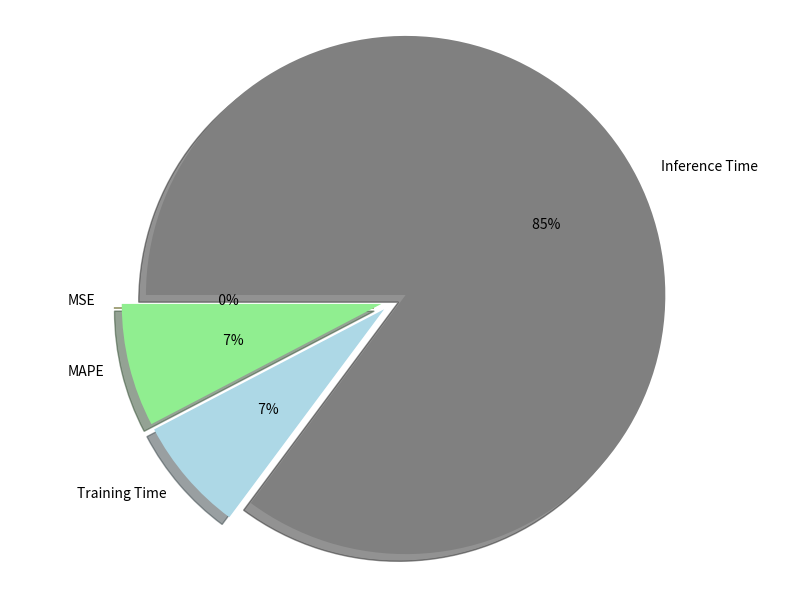

Count the number of slices in the pie.

5